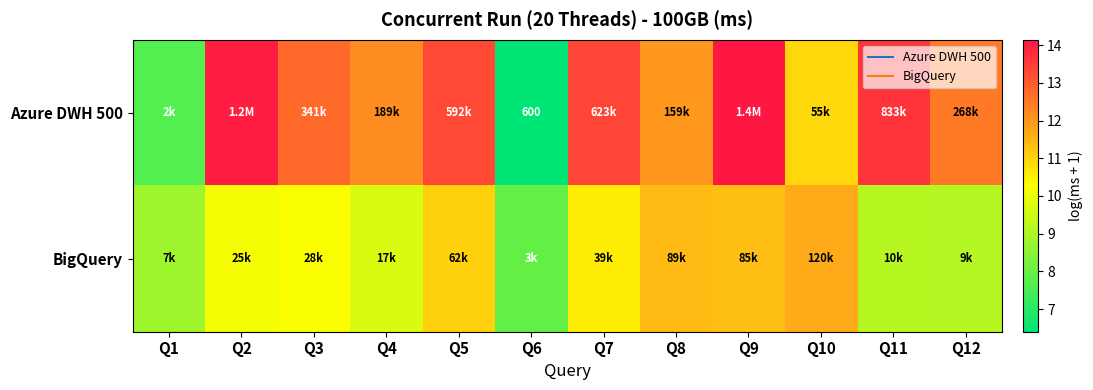

Between Q2 and Q8, which series saw the biggest shift?

Azure DWH 500